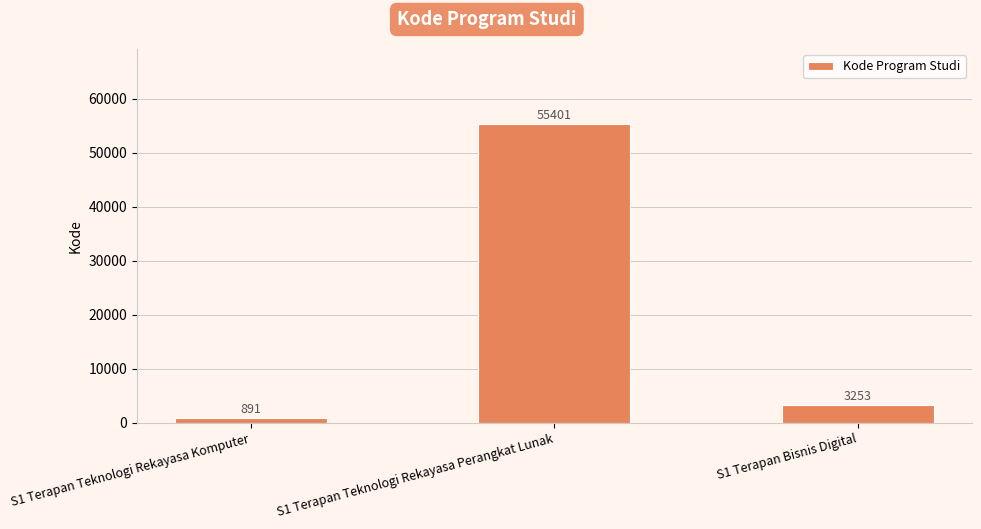

At which category does the chart reach its peak across all series?

S1 Terapan Teknologi Rekayasa Perangkat Lunak